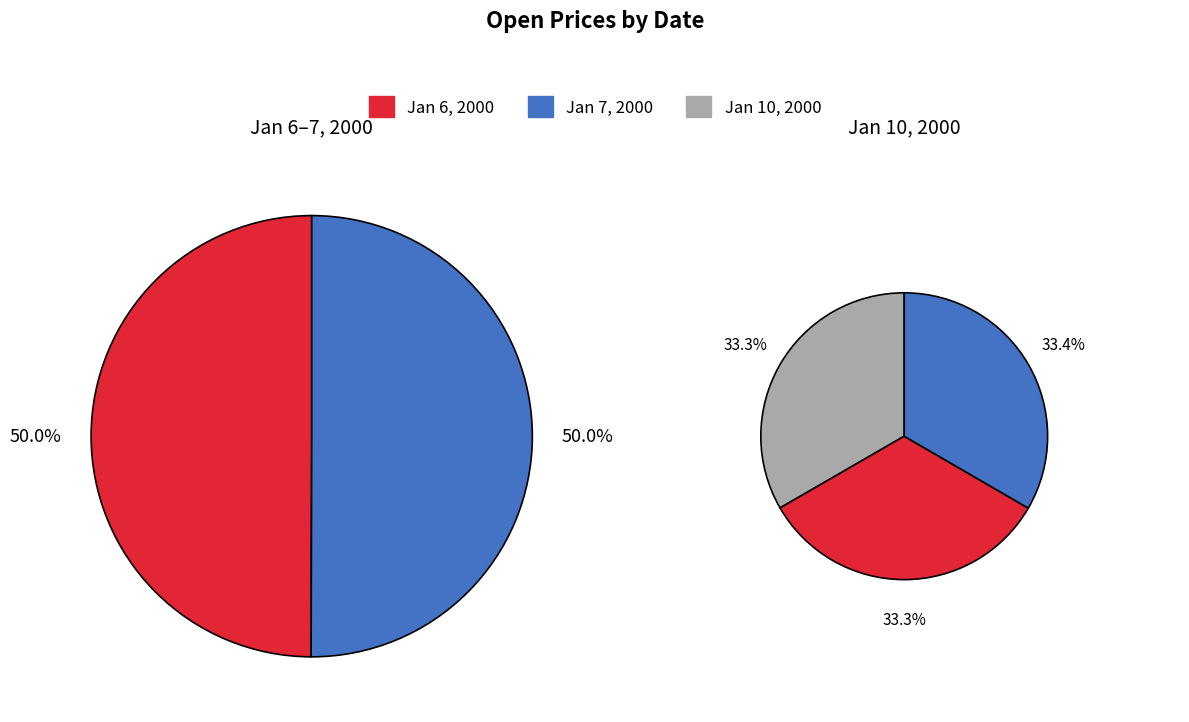

What portion of the pie excludes Monday, January 10, 2000?

66.7%